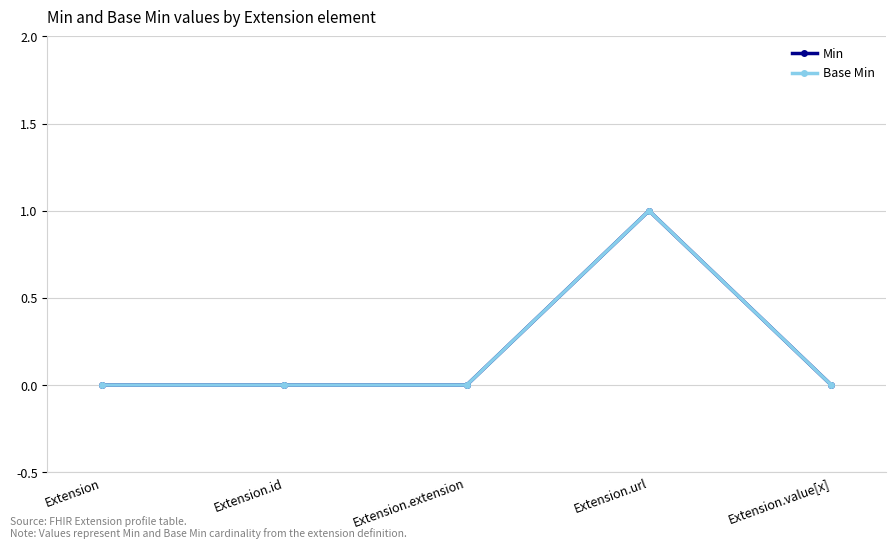

Does the chart have visible grid lines?

Yes